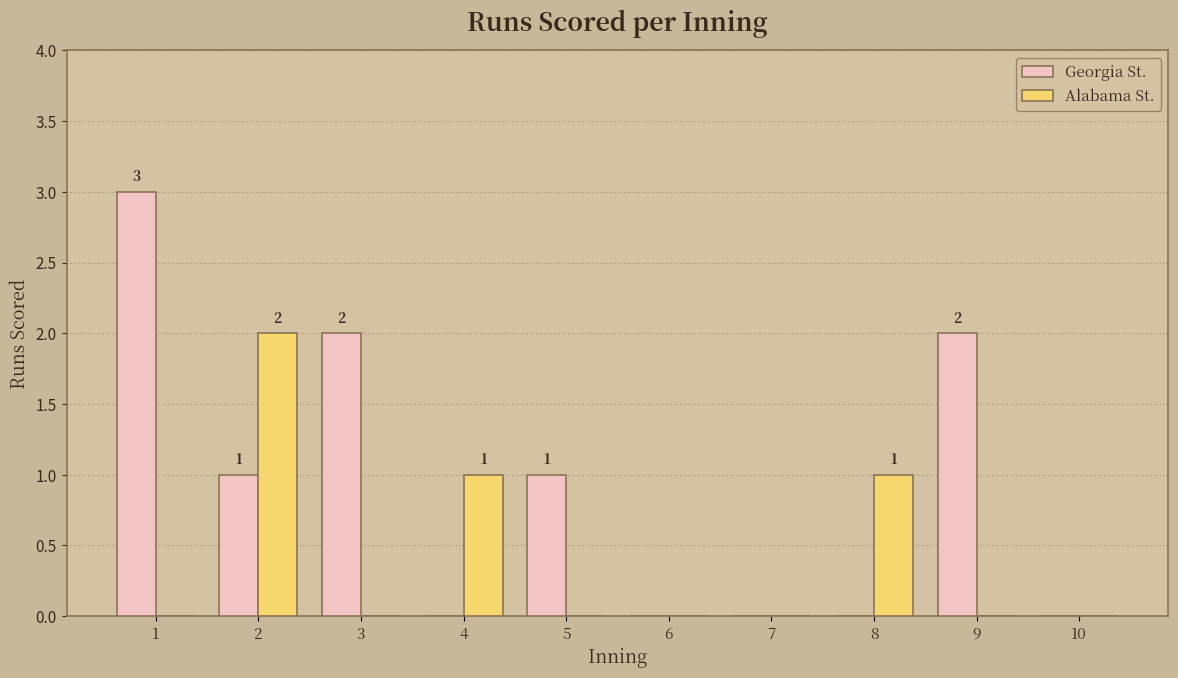

How many Georgia St. values are between 0 and 2?

9